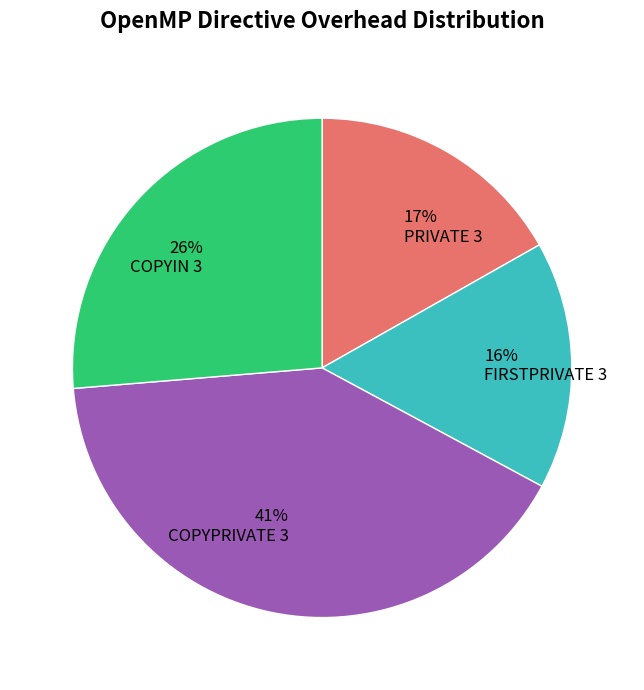

Combined, do FIRSTPRIVATE 3 and PRIVATE 3 account for over 50%?

No